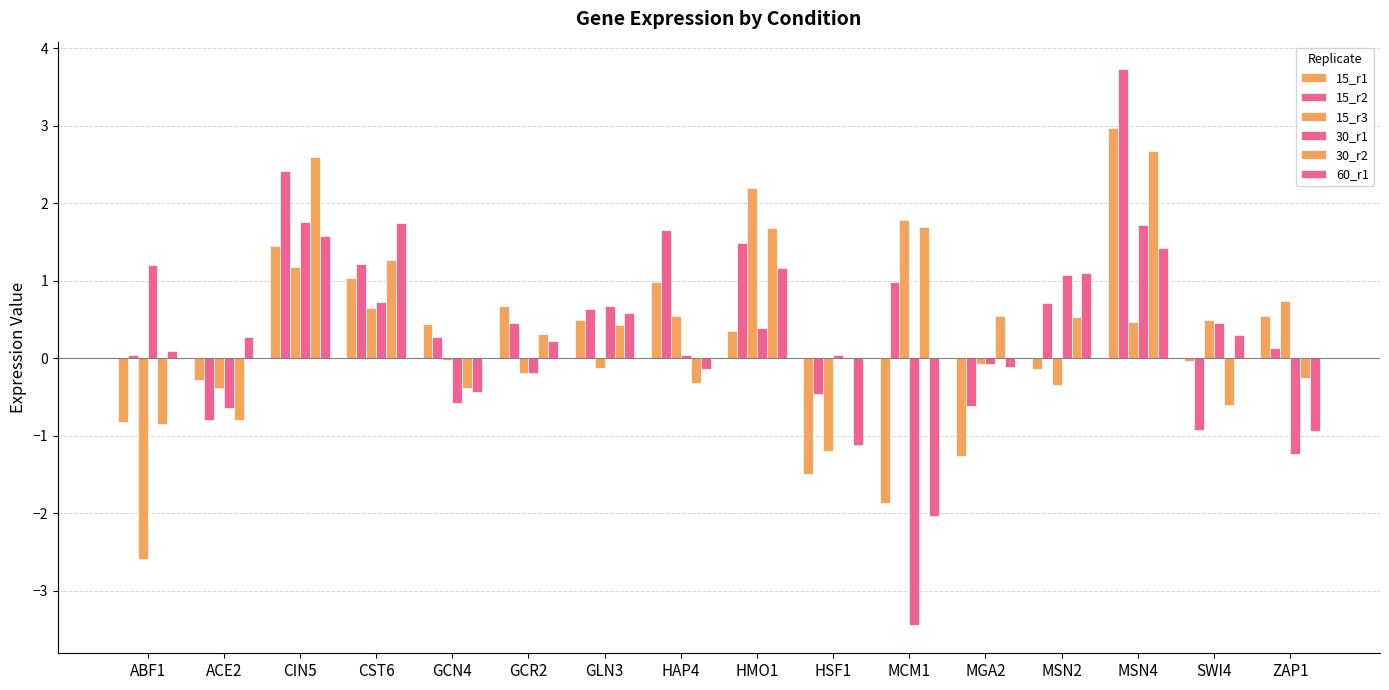

Reading left to right, list all the values displayed in this chart.

15_r1: ABF1=-0.8	ACE2=-0.3	CIN5=1.4	CST6=1.0	GCN4=0.4	GCR2=0.7	GLN3=0.5	HAP4=1.0	HMO1=0.4	HSF1=-1.5	MCM1=-1.9	MGA2=-1.3	MSN2=-0.1	MSN4=3.0	SWI4=-0.0	ZAP1=0.5
15_r2: ABF1=0.0	ACE2=-0.8	CIN5=2.4	CST6=1.2	GCN4=0.3	GCR2=0.5	GLN3=0.6	HAP4=1.7	HMO1=1.5	HSF1=-0.5	MCM1=1.0	MGA2=-0.6	MSN2=0.7	MSN4=3.7	SWI4=-0.9	ZAP1=0.1
15_r3: ABF1=-2.6	ACE2=-0.4	CIN5=1.2	CST6=0.6	GCN4=-0.0	GCR2=-0.2	GLN3=-0.1	HAP4=0.5	HMO1=2.2	HSF1=-1.2	MCM1=1.8	MGA2=-0.1	MSN2=-0.4	MSN4=0.5	SWI4=0.5	ZAP1=0.7
30_r1: ABF1=1.2	ACE2=-0.6	CIN5=1.8	CST6=0.7	GCN4=-0.6	GCR2=-0.2	GLN3=0.7	HAP4=0.0	HMO1=0.4	HSF1=0.0	MCM1=-3.5	MGA2=-0.1	MSN2=1.1	MSN4=1.7	SWI4=0.5	ZAP1=-1.2
30_r2: ABF1=-0.8	ACE2=-0.8	CIN5=2.6	CST6=1.3	GCN4=-0.4	GCR2=0.3	GLN3=0.4	HAP4=-0.3	HMO1=1.7	HSF1=0.0	MCM1=1.7	MGA2=0.5	MSN2=0.5	MSN4=2.7	SWI4=-0.6	ZAP1=-0.3
60_r1: ABF1=0.1	ACE2=0.3	CIN5=1.6	CST6=1.7	GCN4=-0.4	GCR2=0.2	GLN3=0.6	HAP4=-0.1	HMO1=1.2	HSF1=-1.1	MCM1=-2.0	MGA2=-0.1	MSN2=1.1	MSN4=1.4	SWI4=0.3	ZAP1=-0.9